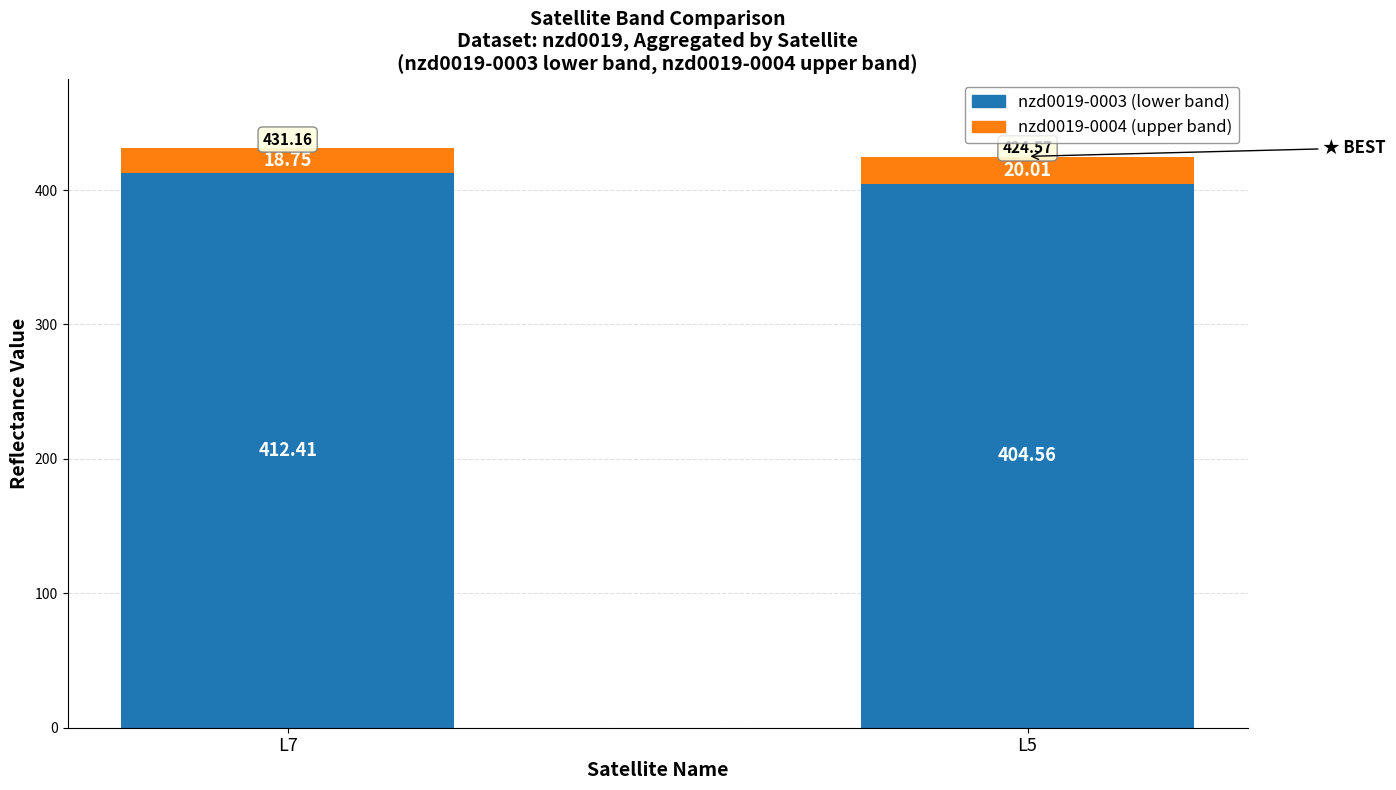

At which category is the sum across all series the highest?

L7